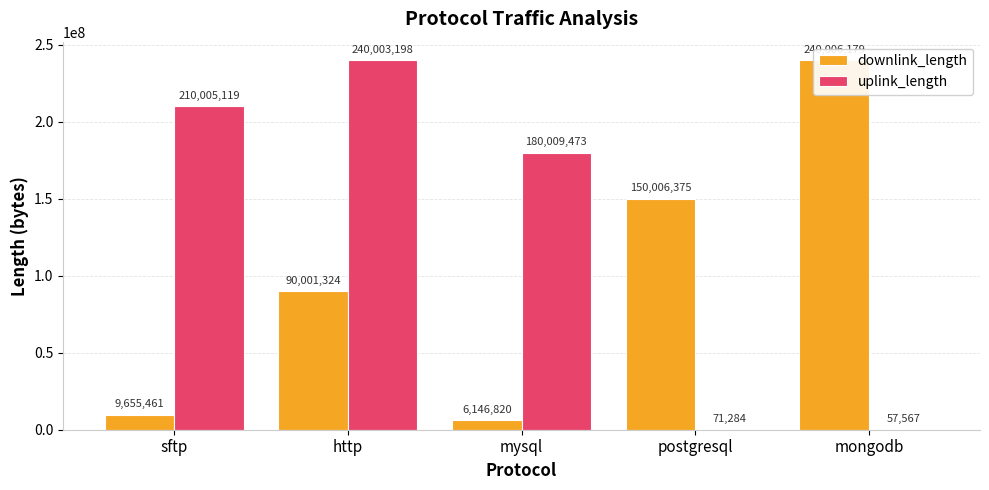

Does the chart contain any negative values?

No